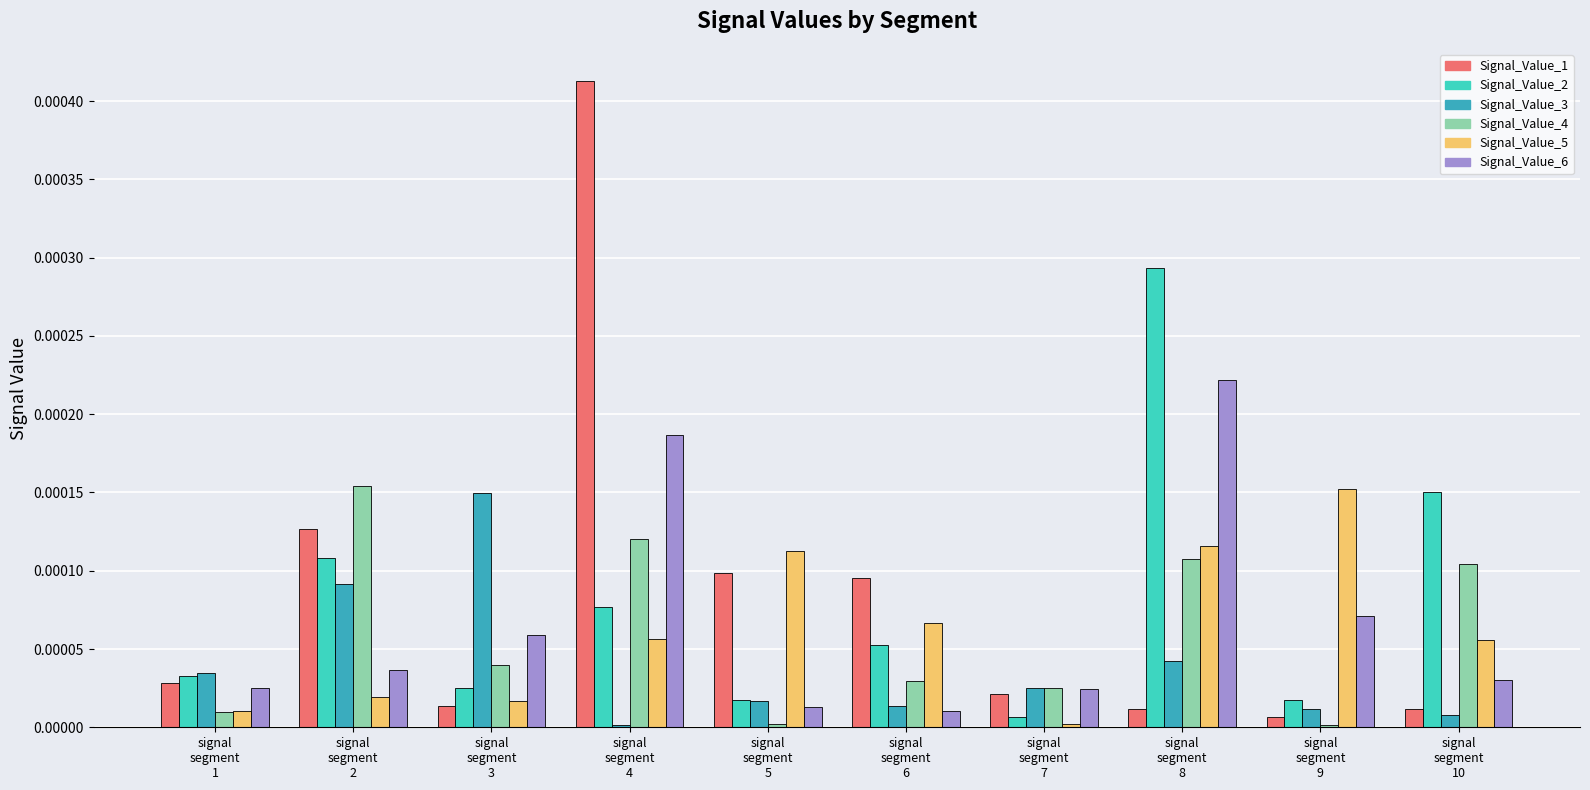

Which series has the largest range (max minus min)?

Signal_Value_1